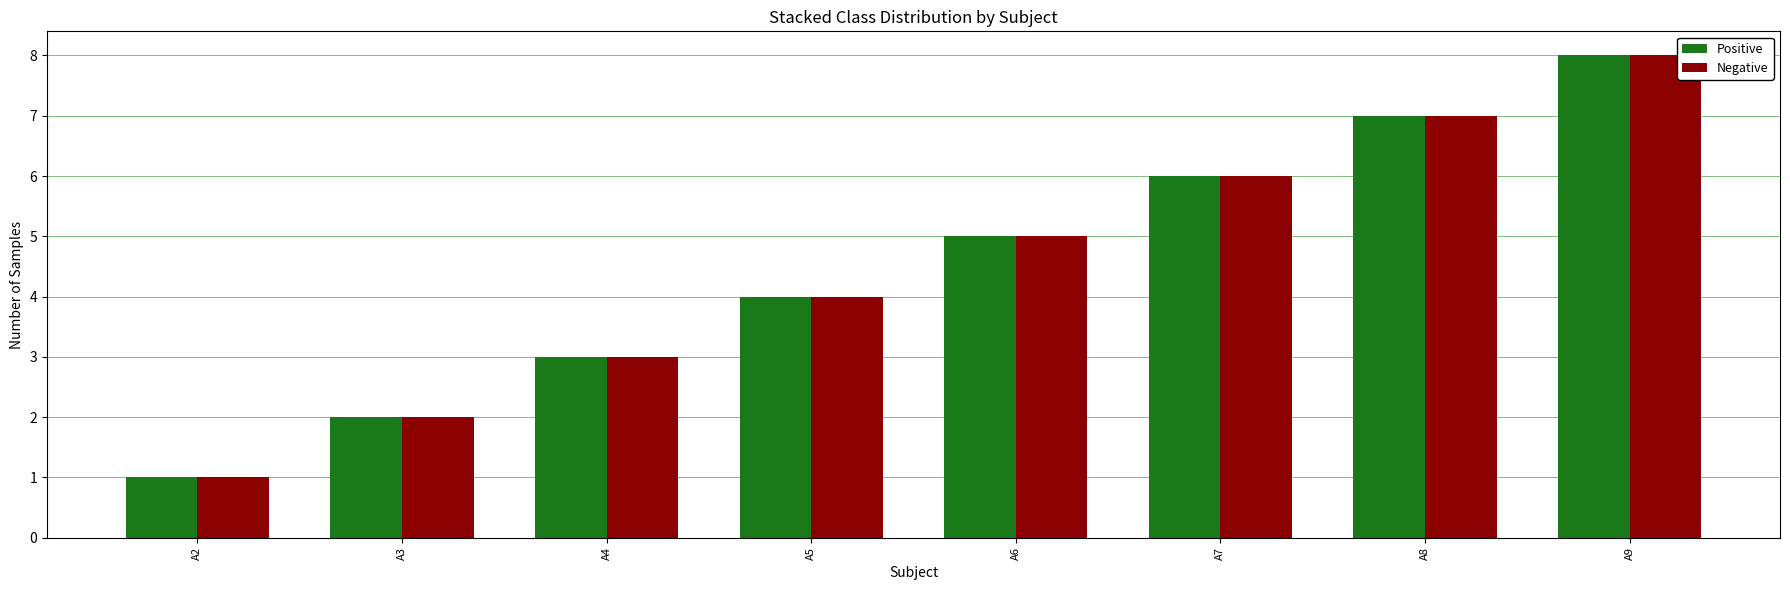

The Negative series shows 5 at A6. True or false?

True